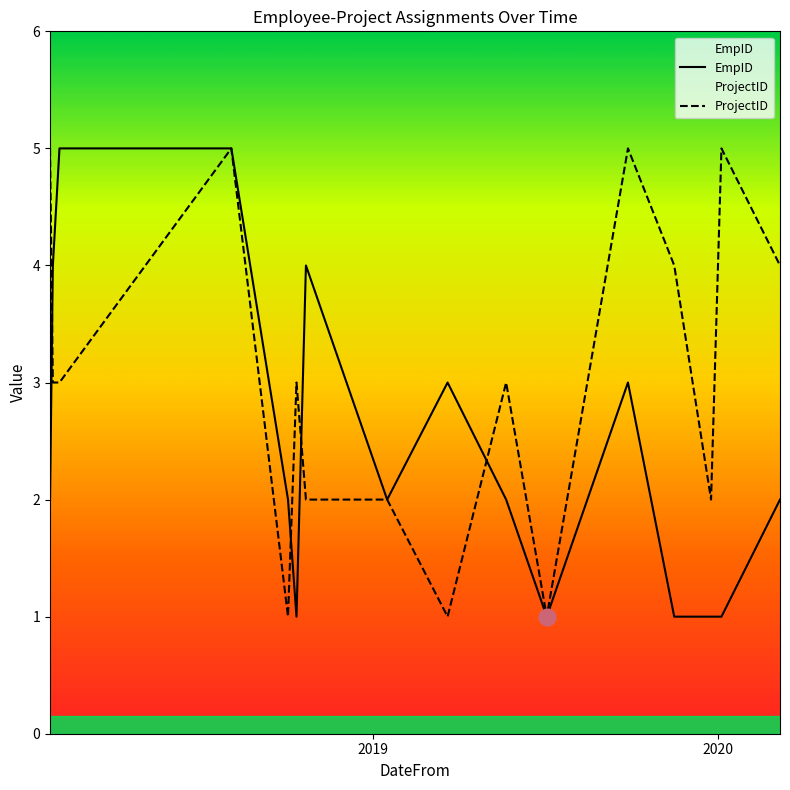

Rank the series by their average value, from highest to lowest.

ProjectID, EmpID